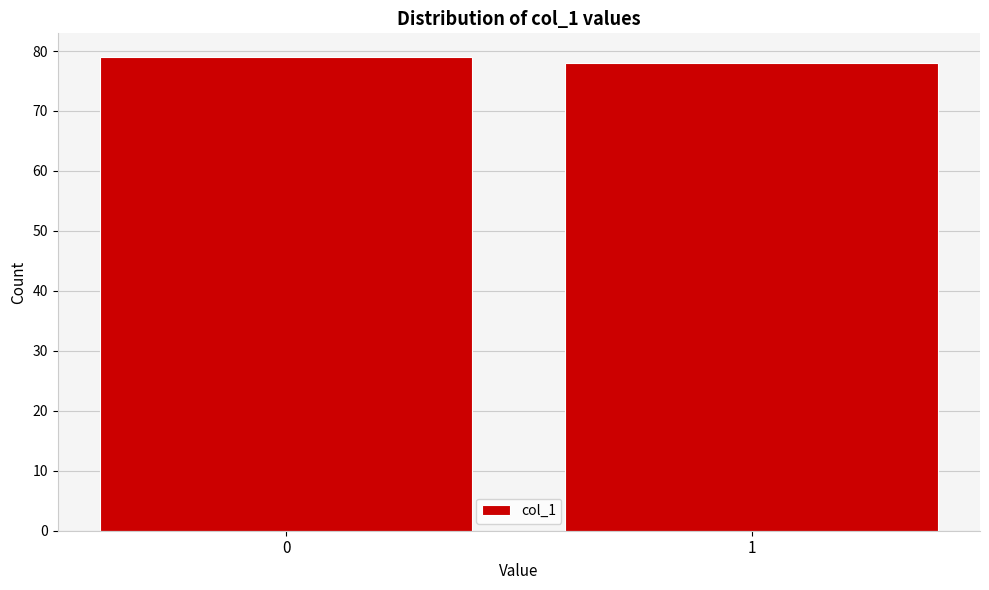

Reading left to right, transcribe all the data shown in this chart.

79	78